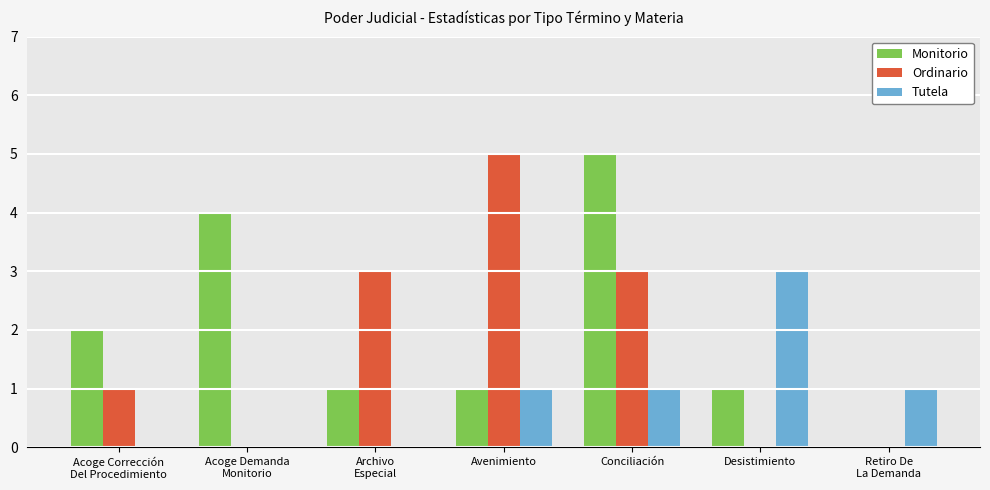

Which series changed the most between Avenimiento and Desistimiento?

Ordinario